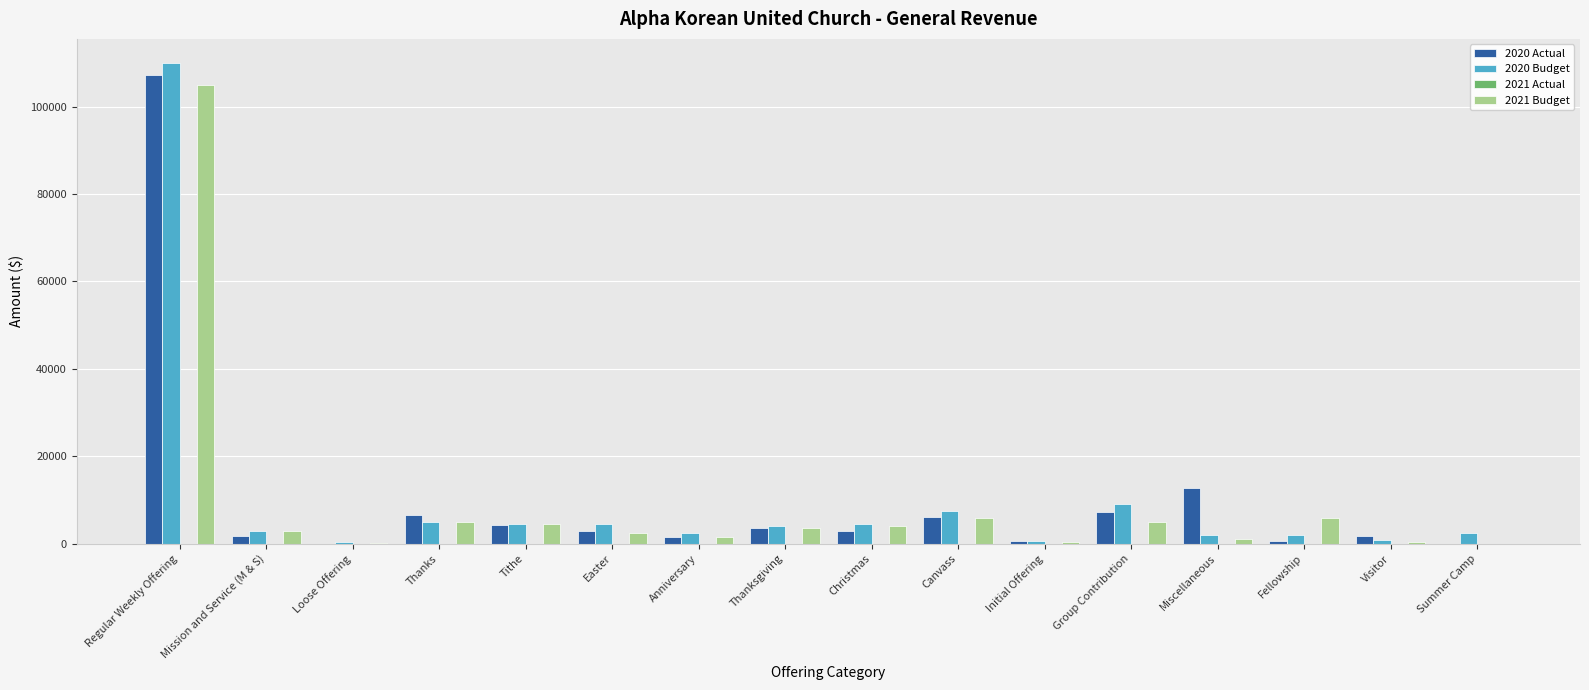

True or false: 2020 Actual has a value of 2820.0 at Easter.

True